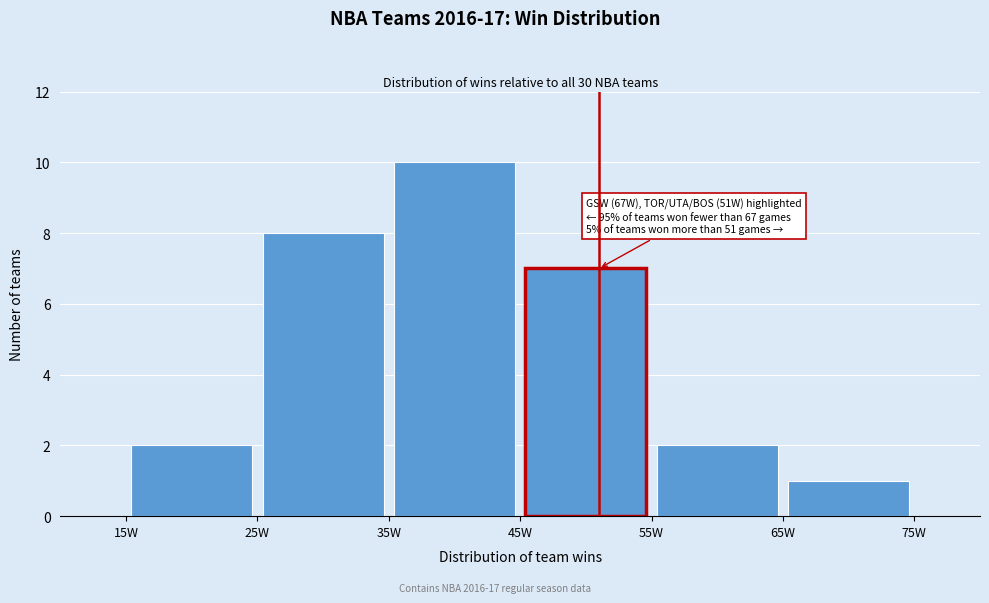

Which range on the x-axis has the tallest bar?

35 to 45